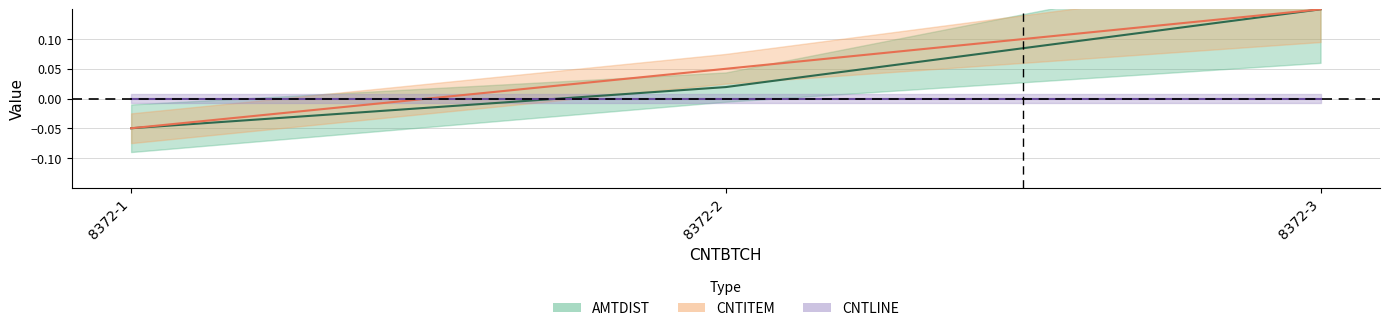

What is the sum of the AMTDIST values at 8372-2 and 8372-3?

0.2